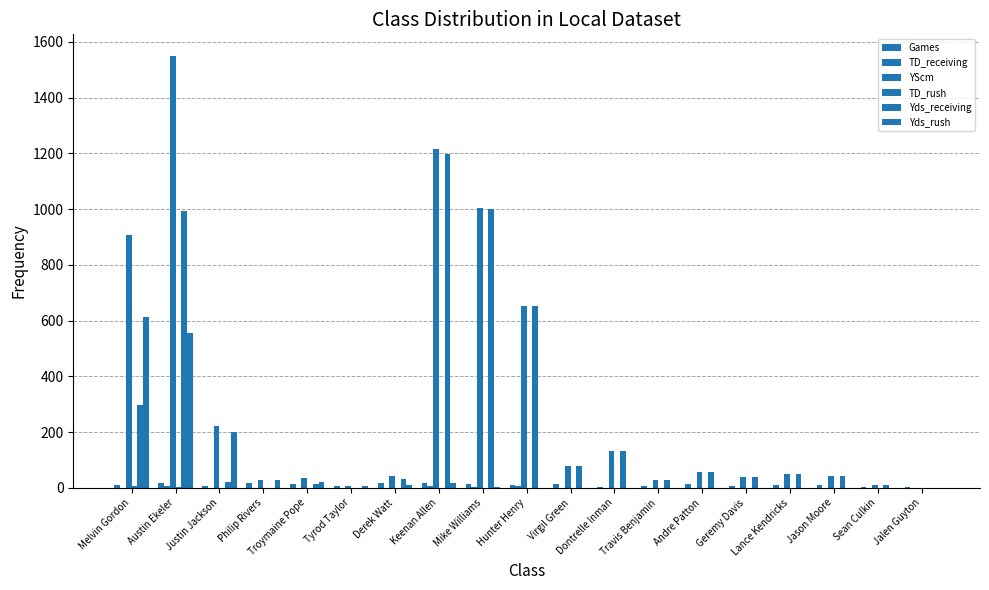

What is the difference between the highest and lowest values at Philip Rivers?

29